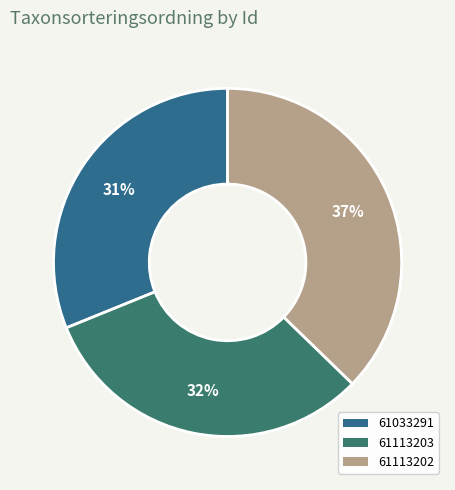

To the nearest percent, what is the difference between the largest and smallest slice percentages?

6%